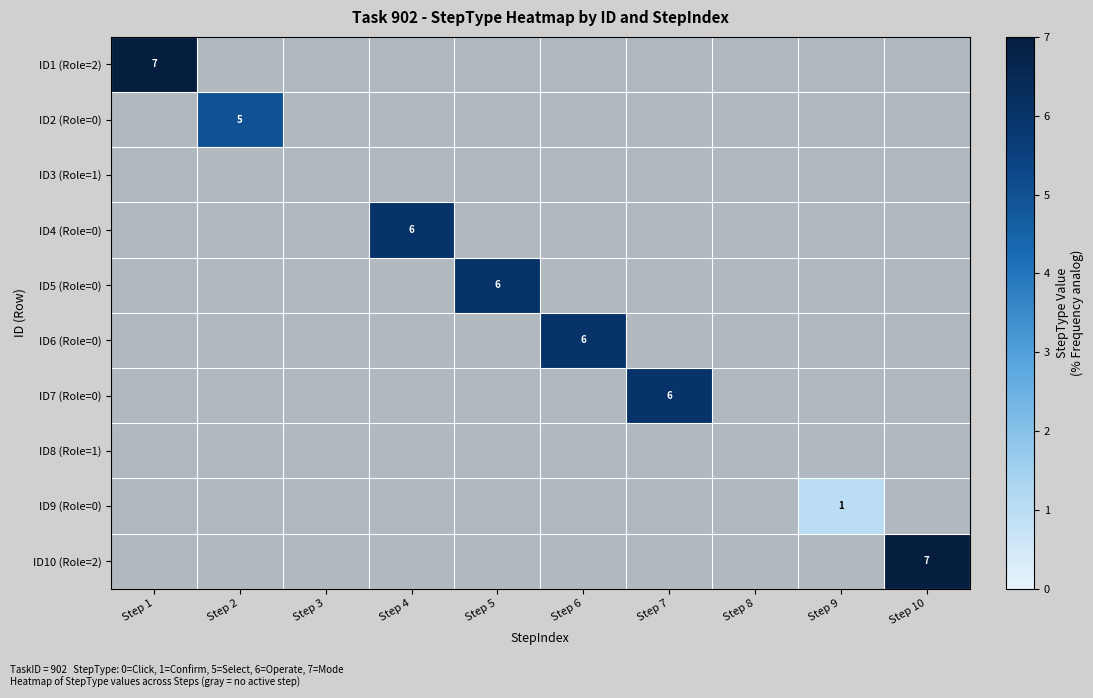

List the labels in order of ID2 (Role=0) value, largest first.

Step 1, Step 2, Step 3, Step 4, Step 5, Step 6, Step 7, Step 8, Step 9, Step 10